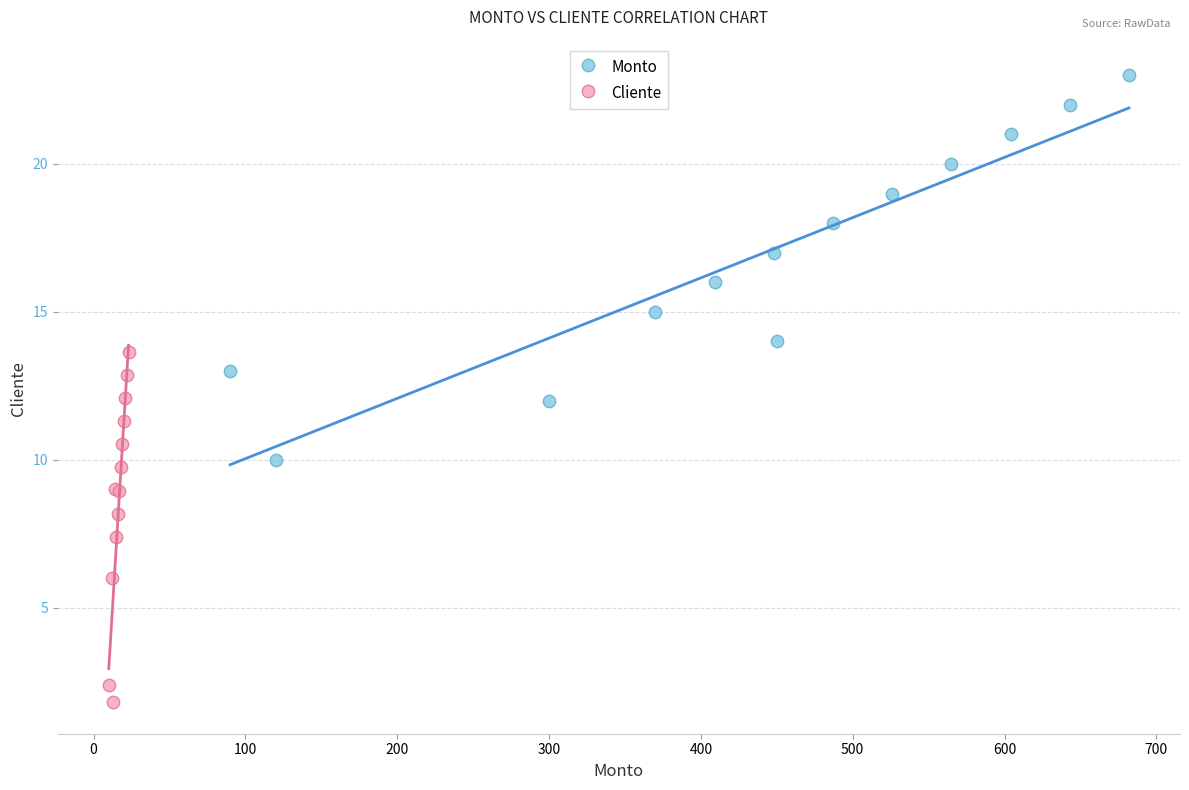

Which series reaches the maximum Y coordinate?

Monto